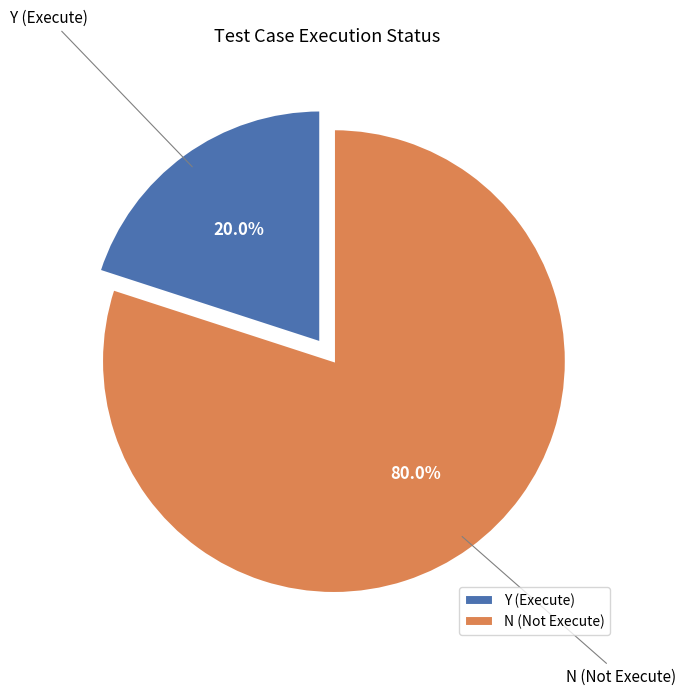

What portion of the pie excludes Y?

80.0%